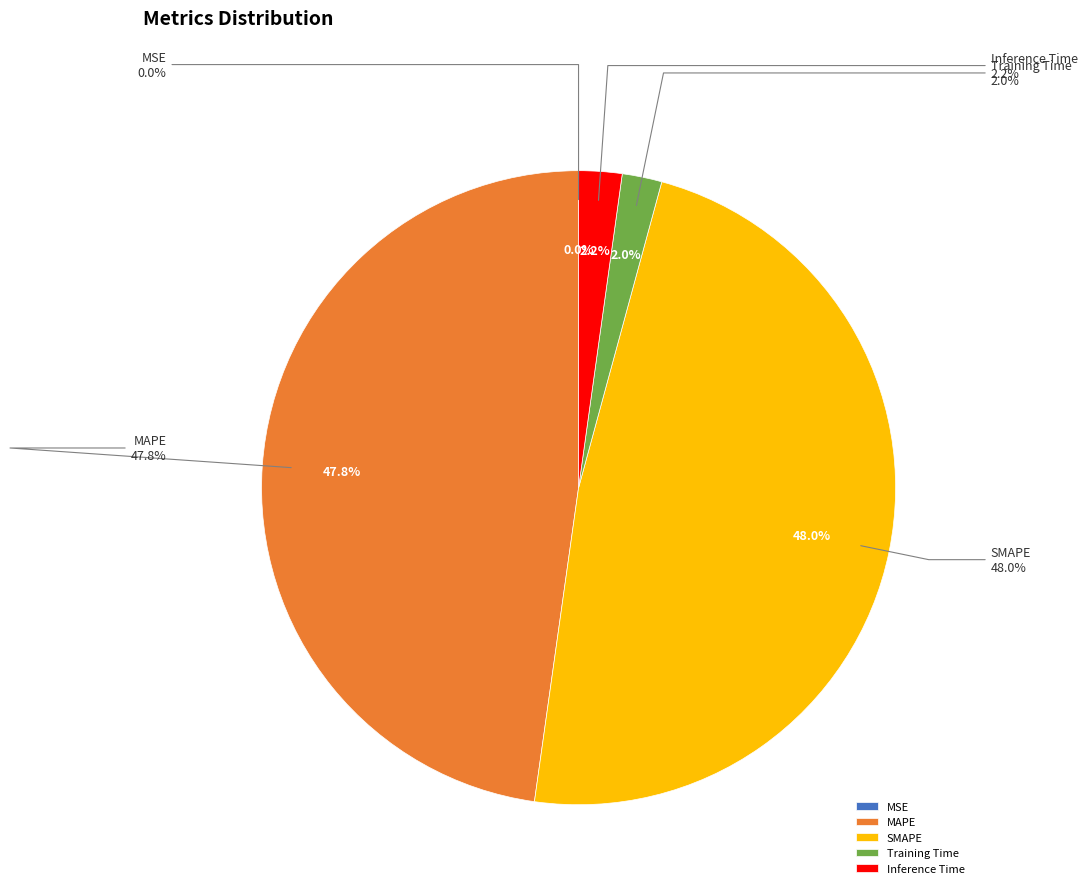

How many slices are in this pie chart?

5